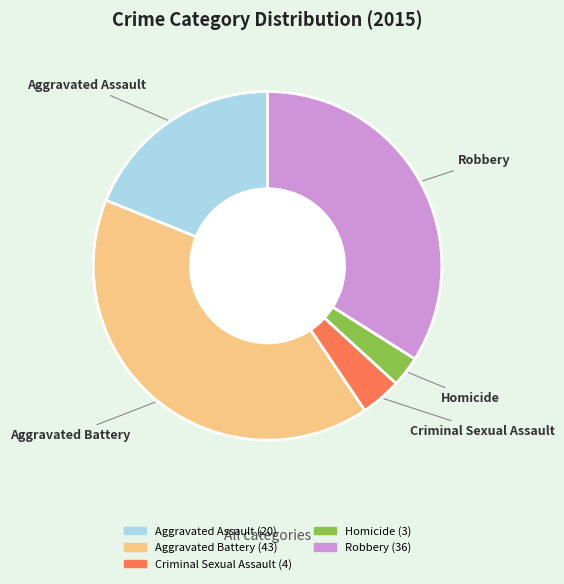

Combined, do Homicide and Aggravated Battery account for over 50%?

No